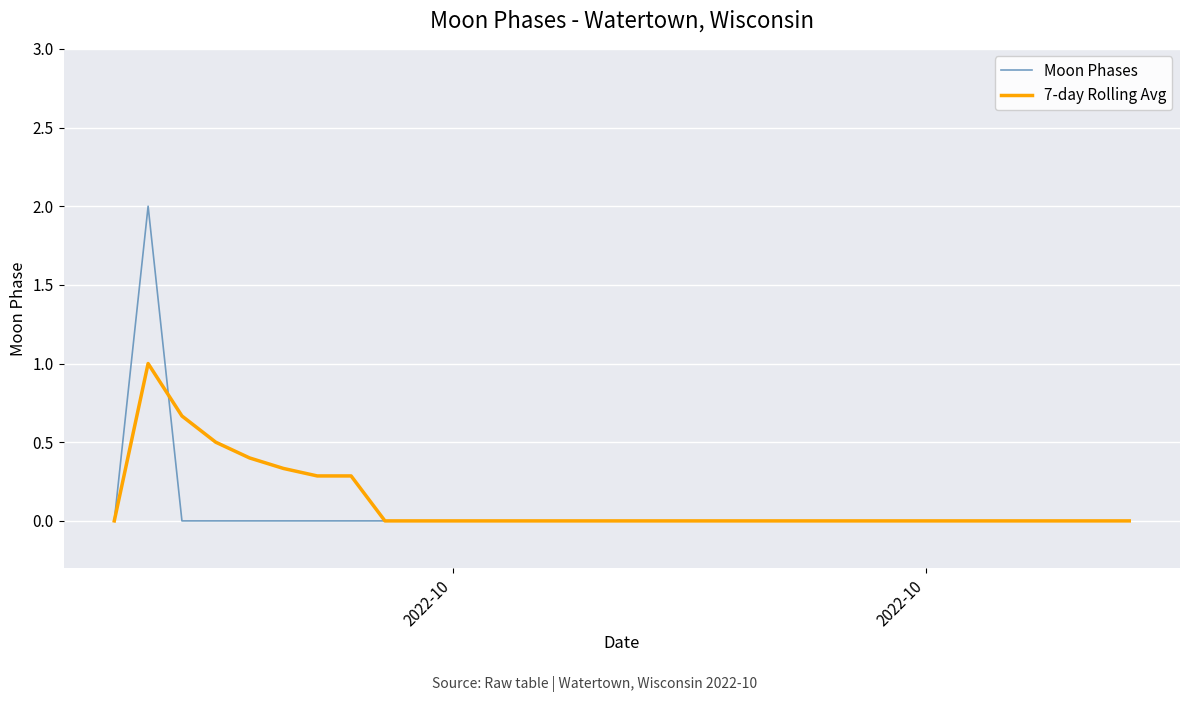

How many lines are shown in the chart?

2